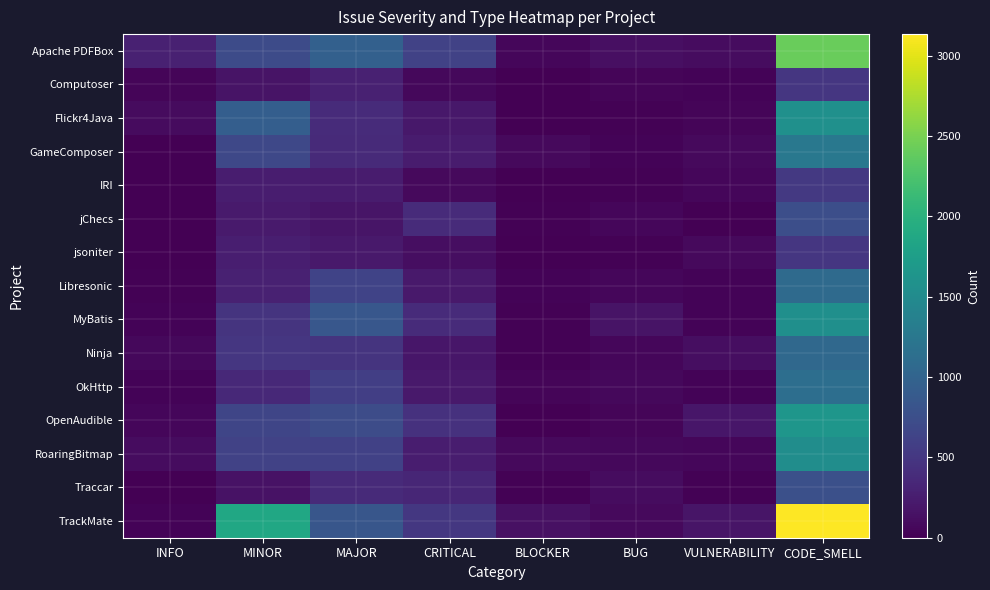

How many data points does each series have?

8